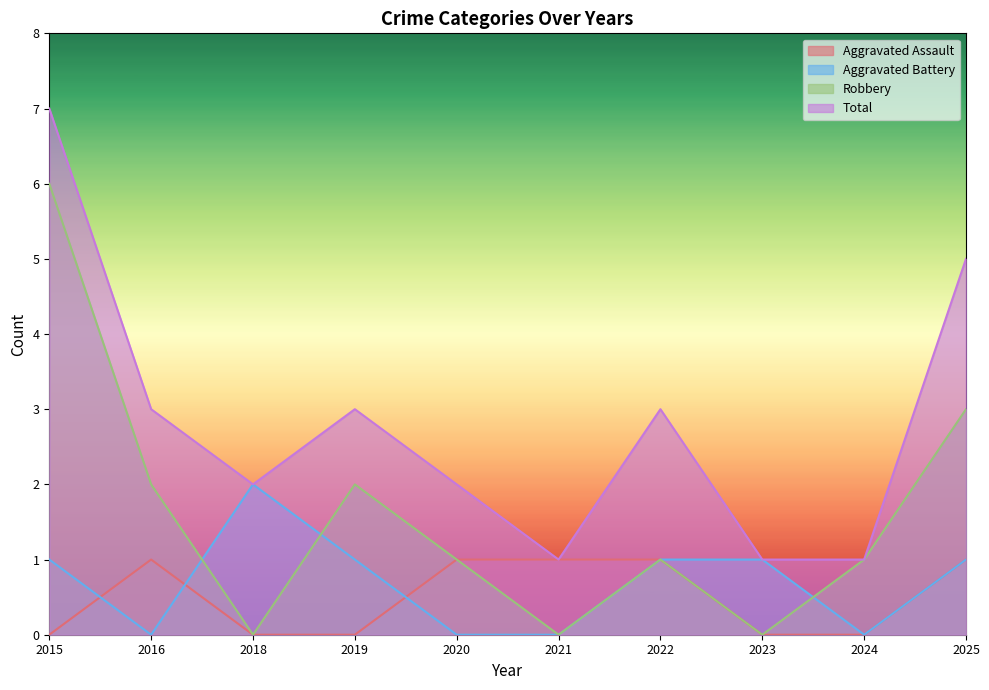

List the series in order of their peak value, highest first.

Total, Robbery, Aggravated Battery, Aggravated Assault